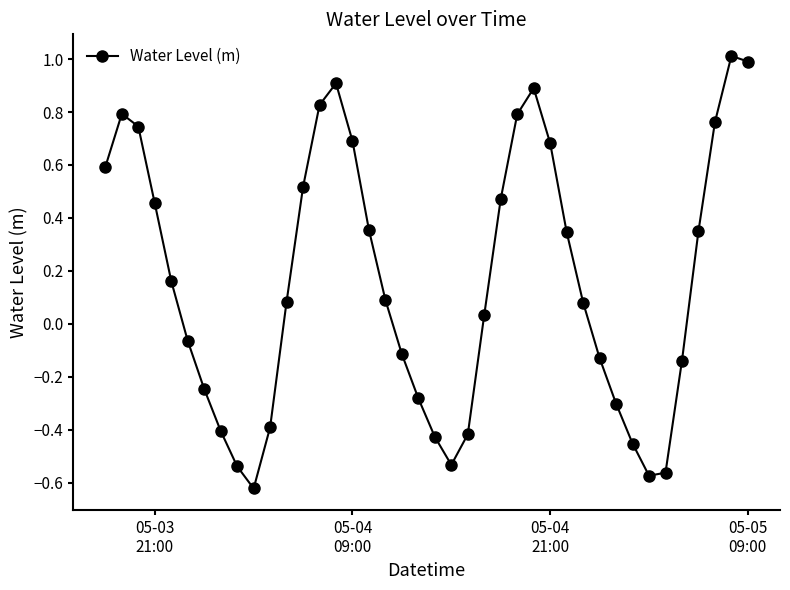

What is the difference between the maximum and minimum values?

1.6